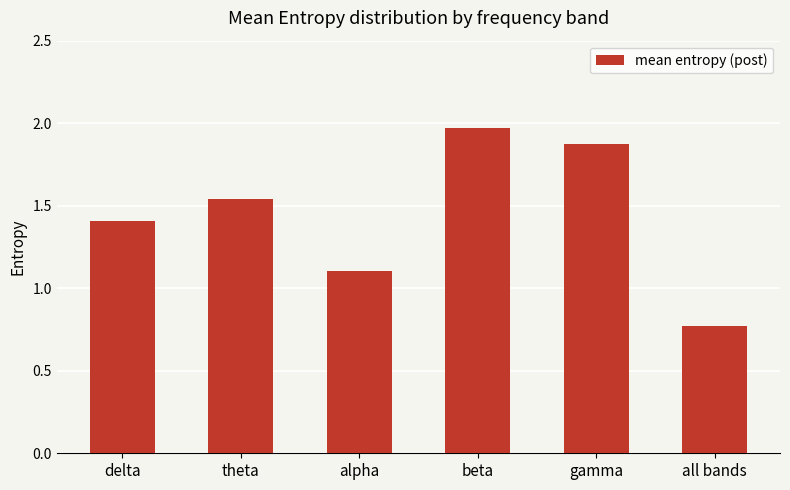

What is the label of the 1st bar from the right?

all bands